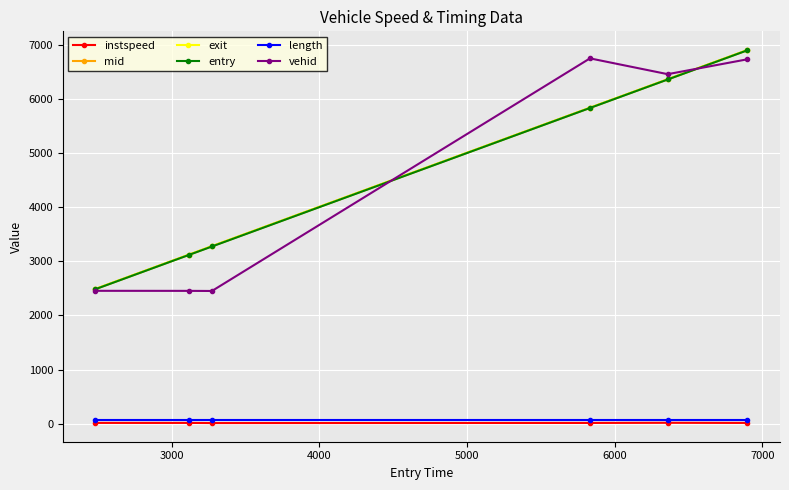

True or false: length and entry intersect in this chart.

False